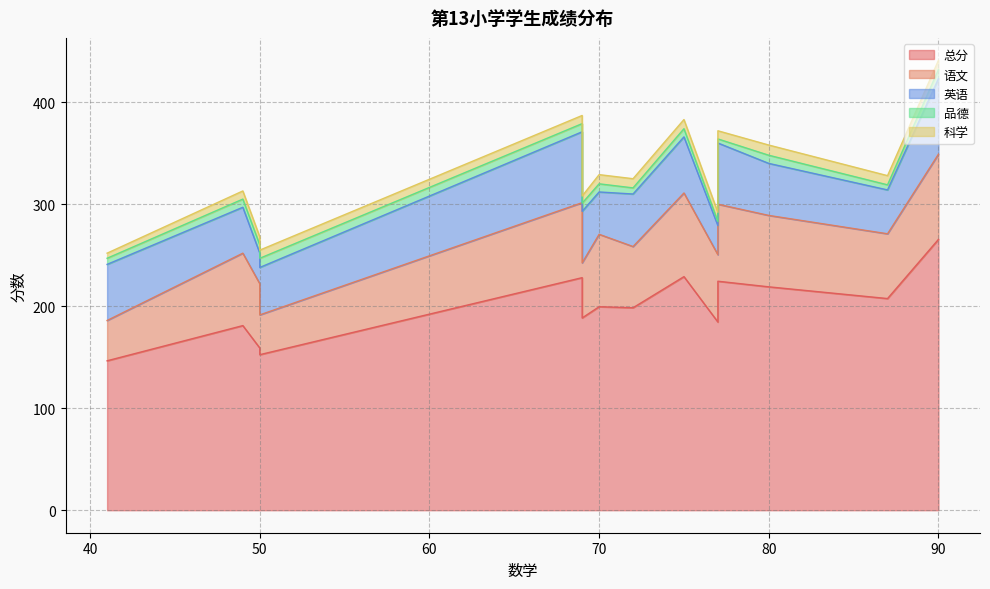

What are all the series names shown in the legend?

总分, 语文, 英语, 品德, 科学